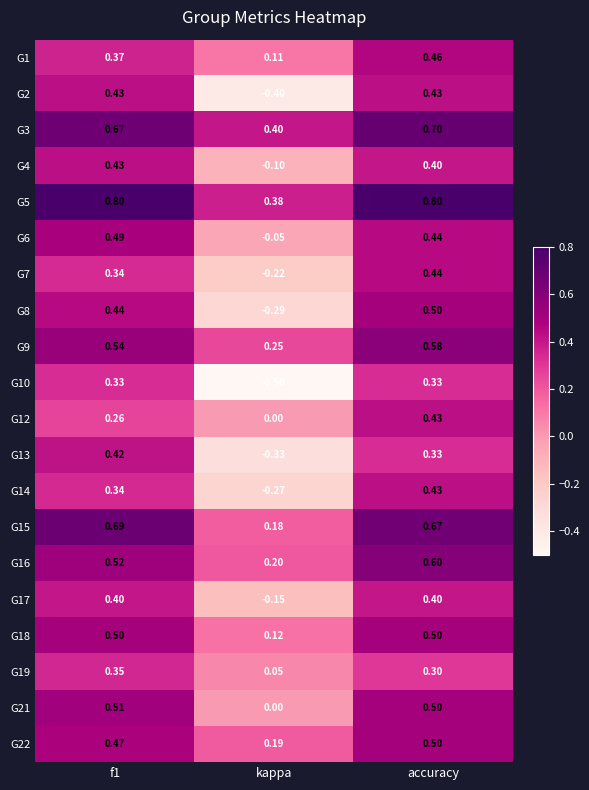

Where is G17 nearest to the value 0?

kappa